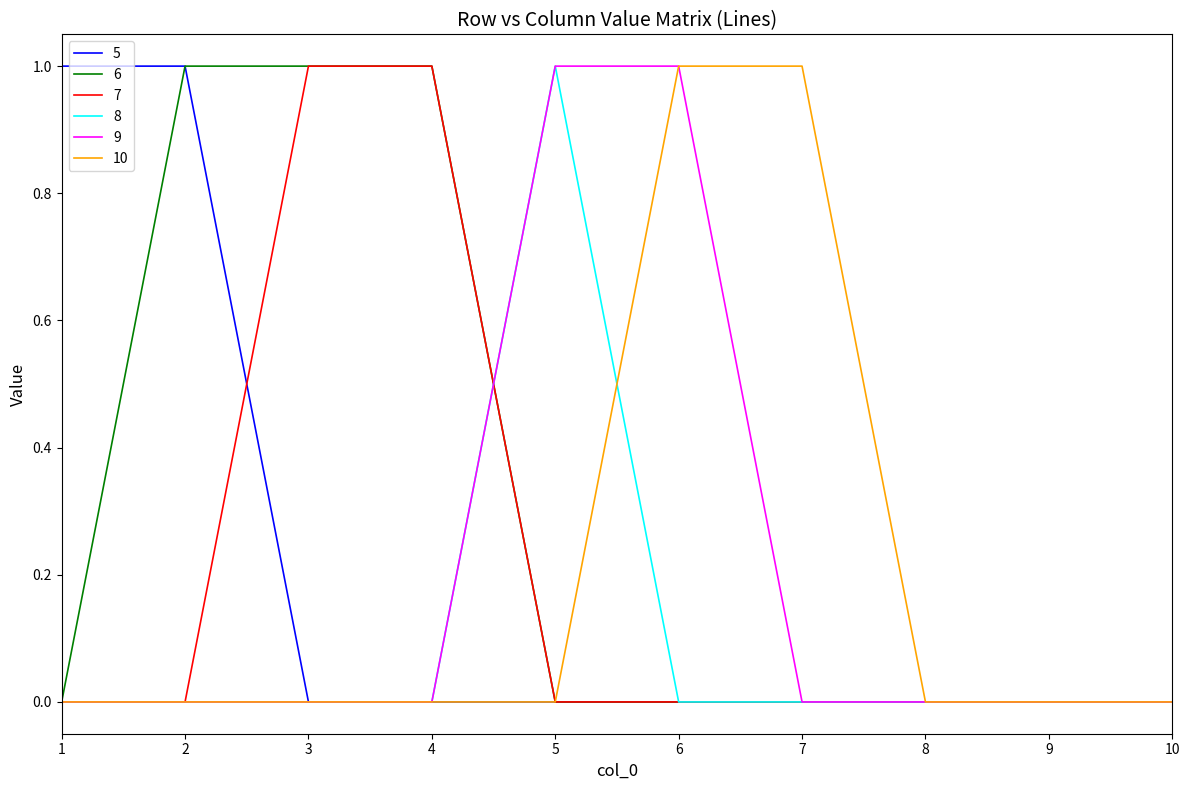

Is it true that 7 equals 1 at 3?

True